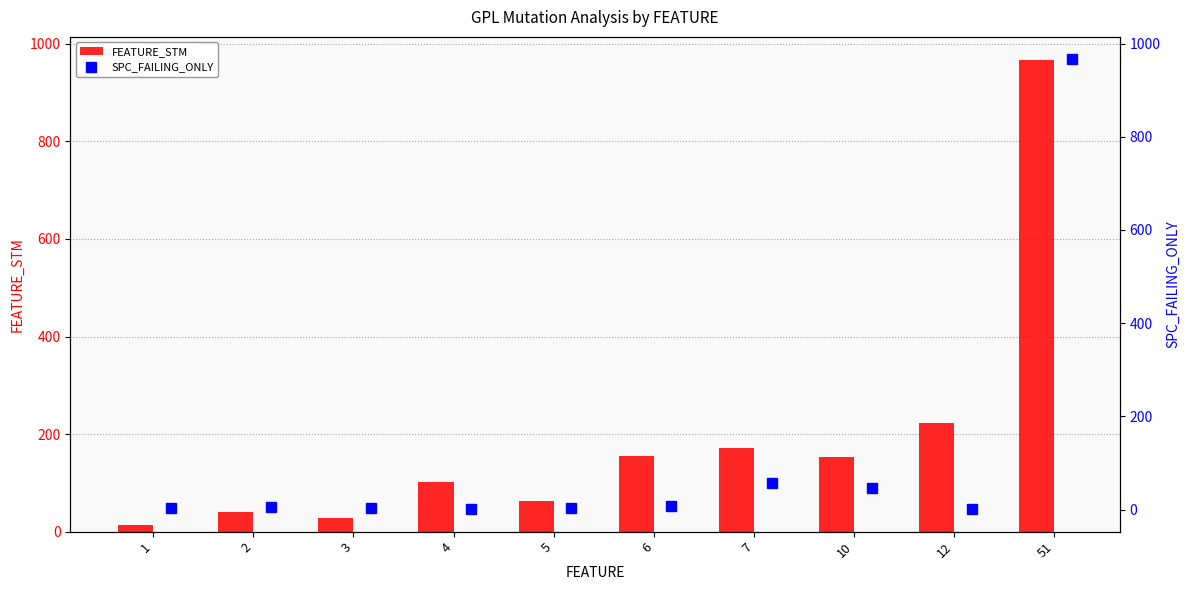

At how many categories does at least one series exceed 814?

1